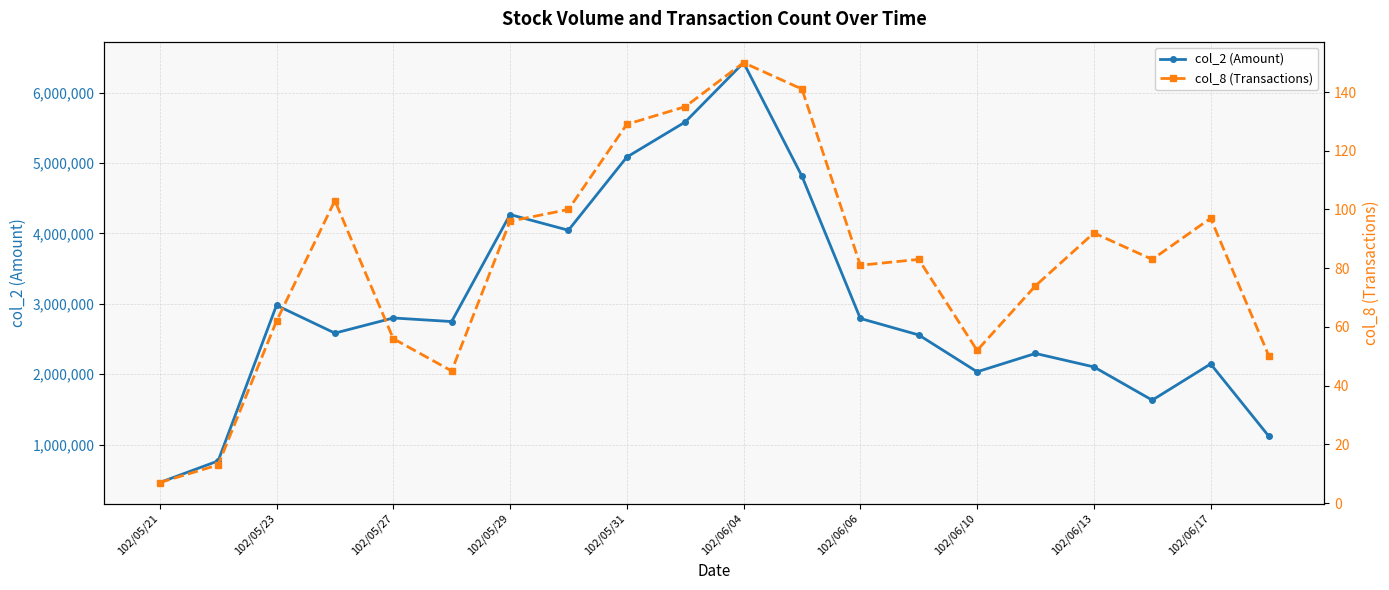

Reading left to right, what are all the values shown in this chart?

col_2 (Amount): 461240	768290	2979180	2584100	2799220	2748390	4268710	4045770	5084940	5583320	6426800	4813510	2792400	2558220	2034590	2295220	2104140	1631610	2146280	1115780
col_8 (Transactions): 7	13	62	103	56	45	96	100	129	135	150	141	81	83	52	74	92	83	97	50